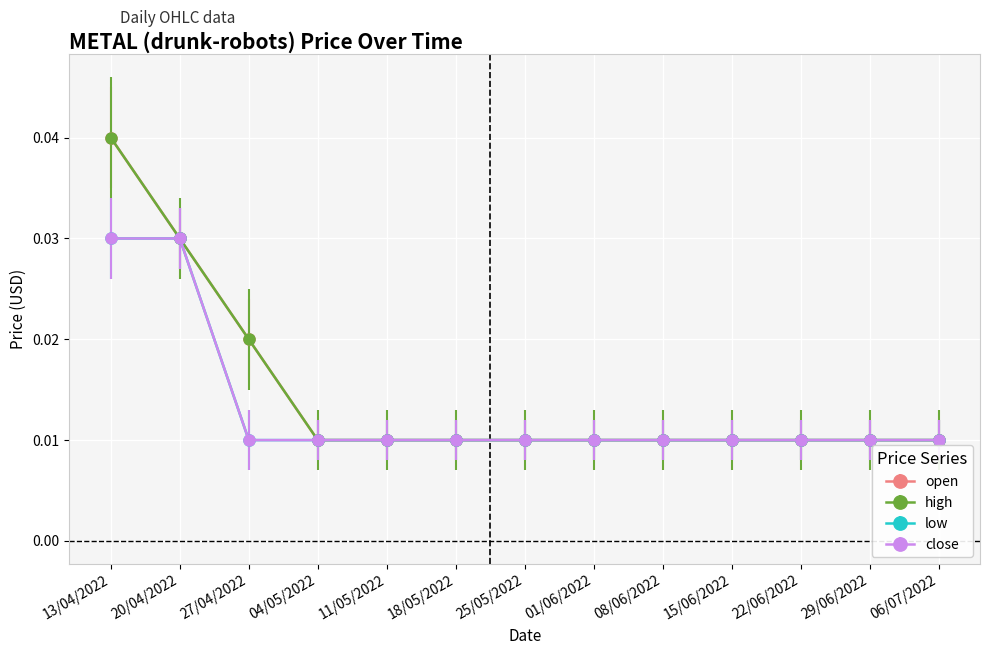

Rank the series at 18/05/2022 from highest to lowest value.

open, high, low, close